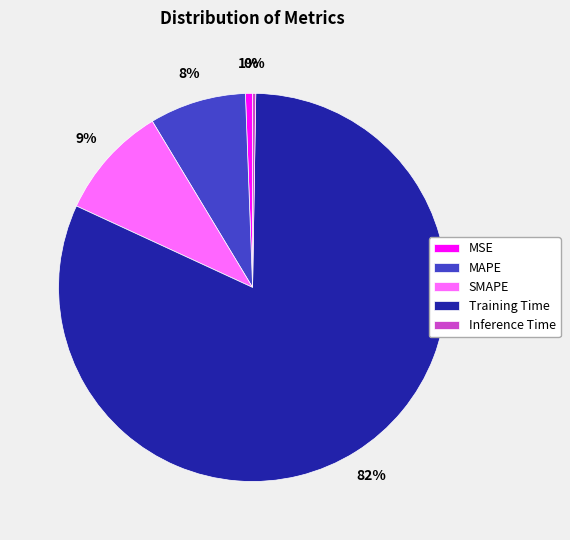

To the nearest percent, what is the difference between the SMAPE and MAPE slice percentages?

1%